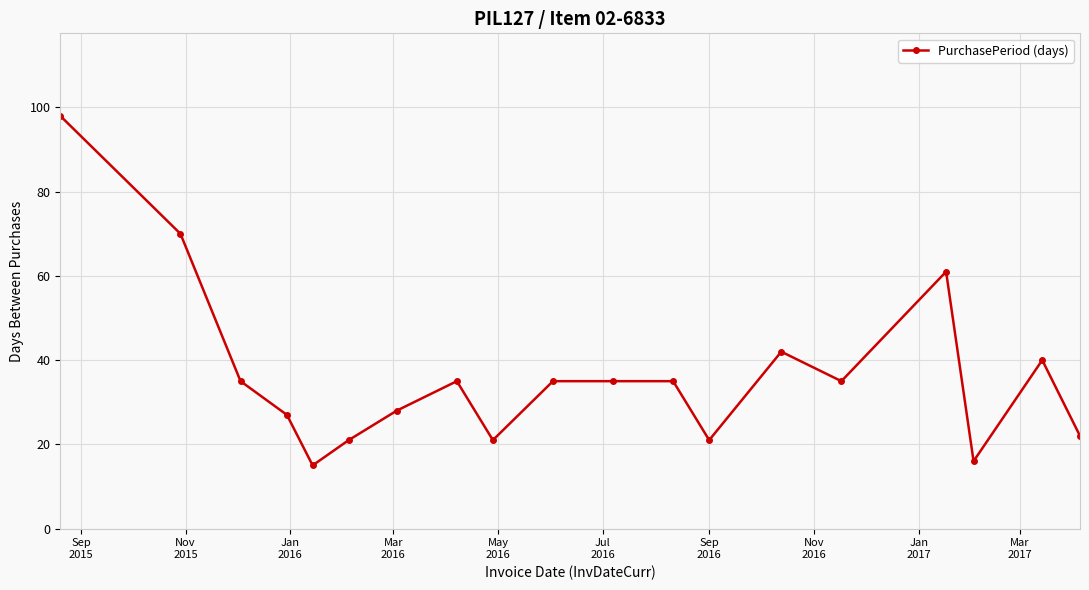

Reading right to left, list all the values displayed in this chart.

22	40	16	61	35	42	21	35	35	35	21	35	28	21	15	27	35	70	98